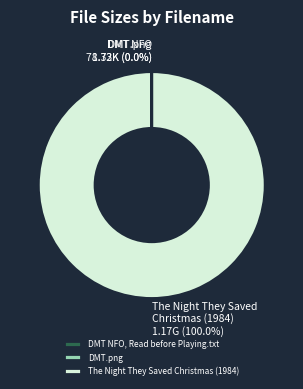

What is the largest slice in the pie chart?

The Night They Saved Christmas (1984)